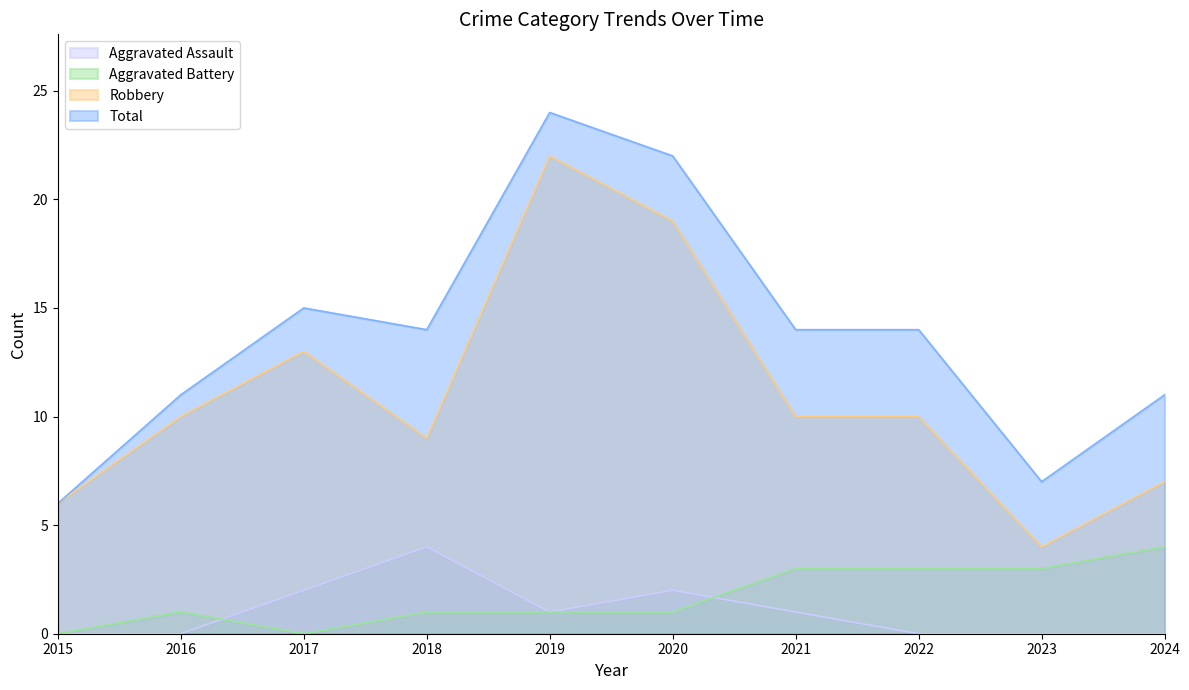

How many values in the Aggravated Assault series are below 1?

5